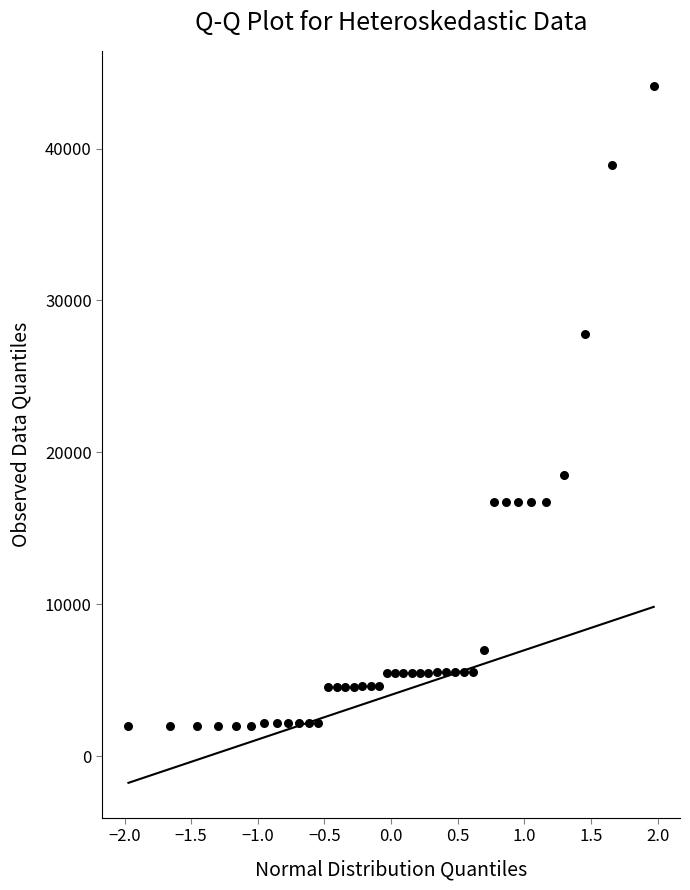

What is the range of Y values (max minus min)?

42187